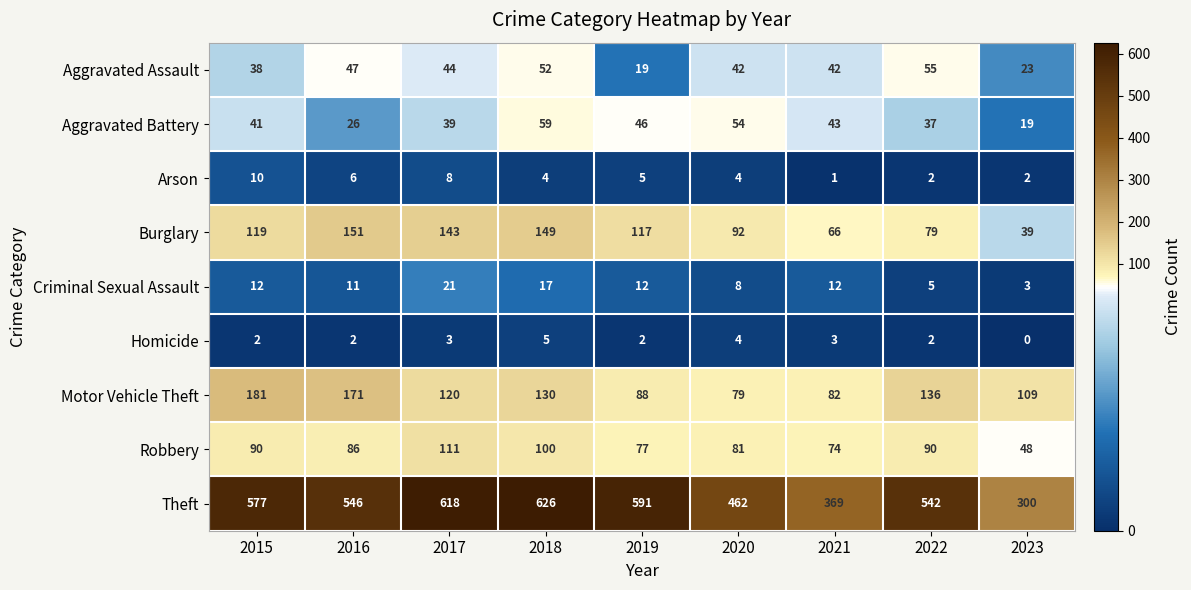

What is the sum of all Criminal Sexual Assault values?

101